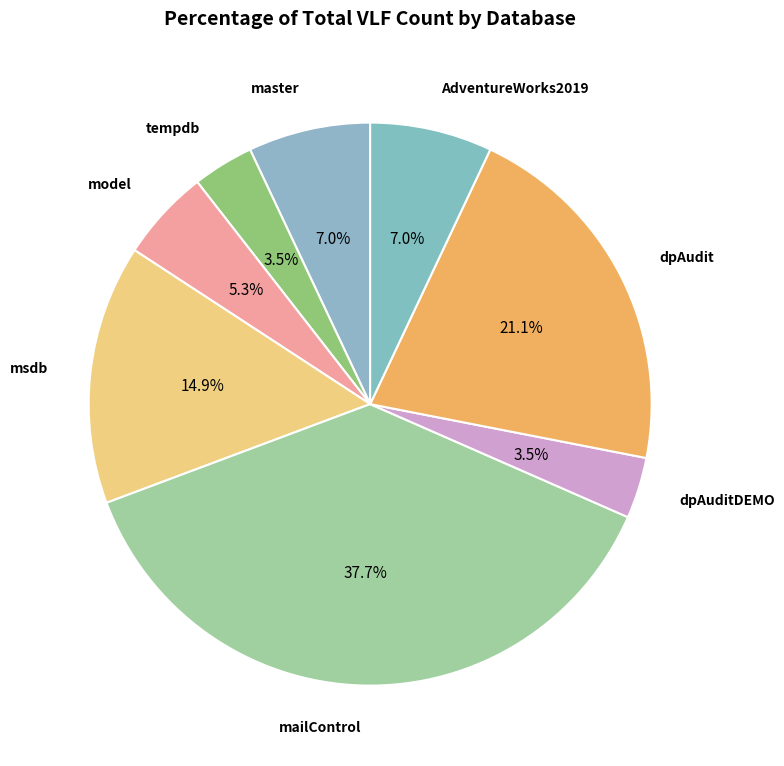

True or false: AdventureWorks2019 accounts for 7% of the total.

True